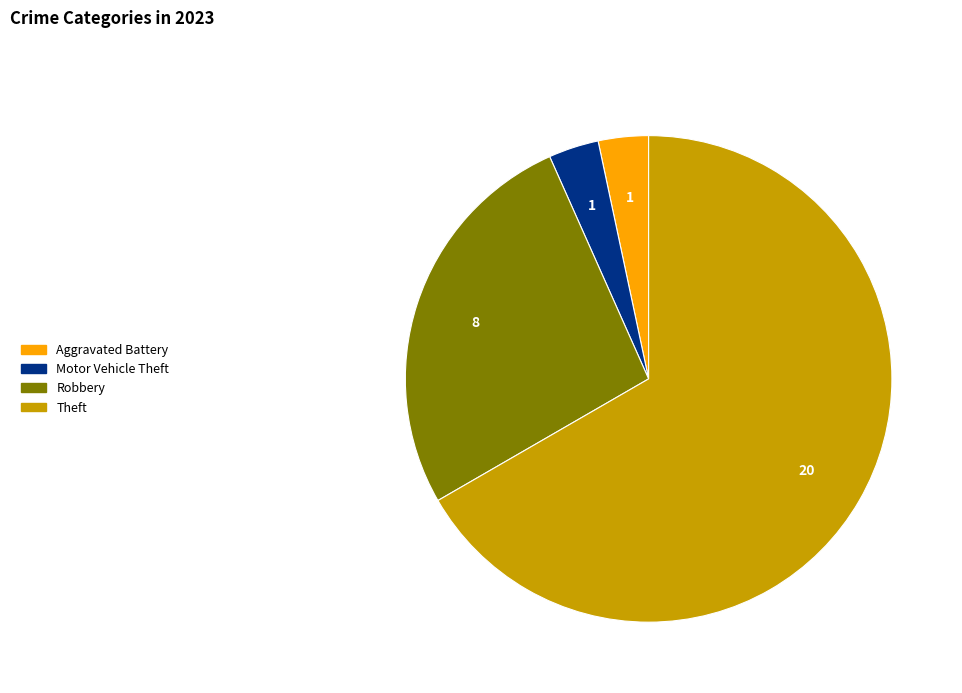

Is there a majority slice in this chart?

Yes